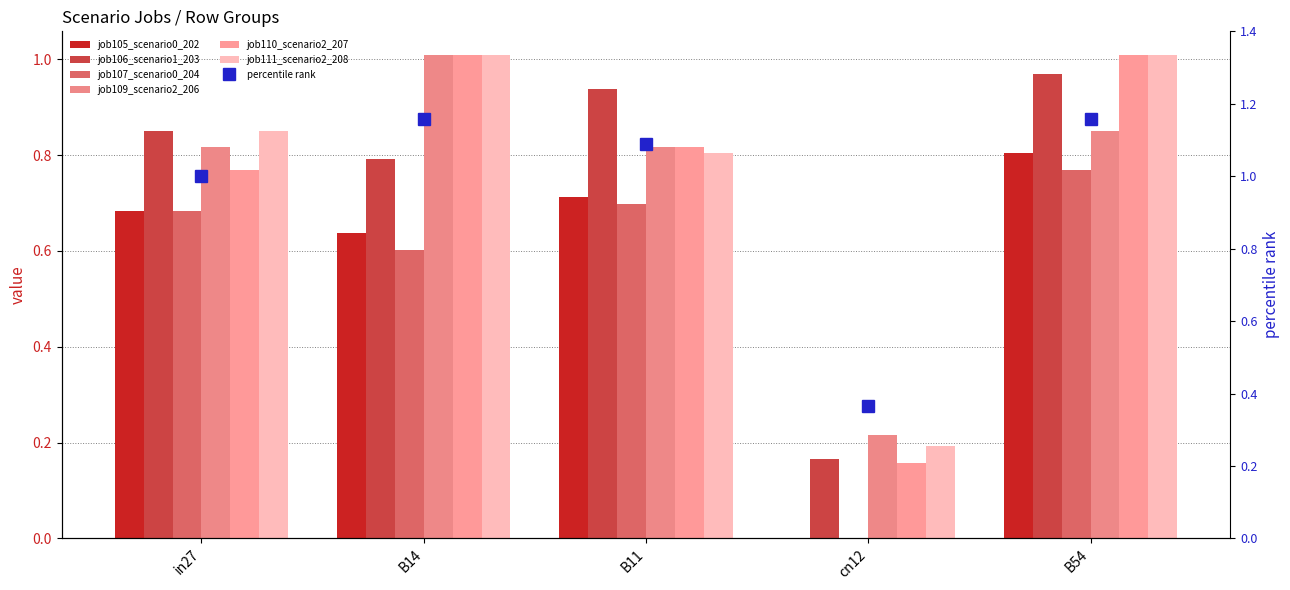

How many bars are there in total?

30